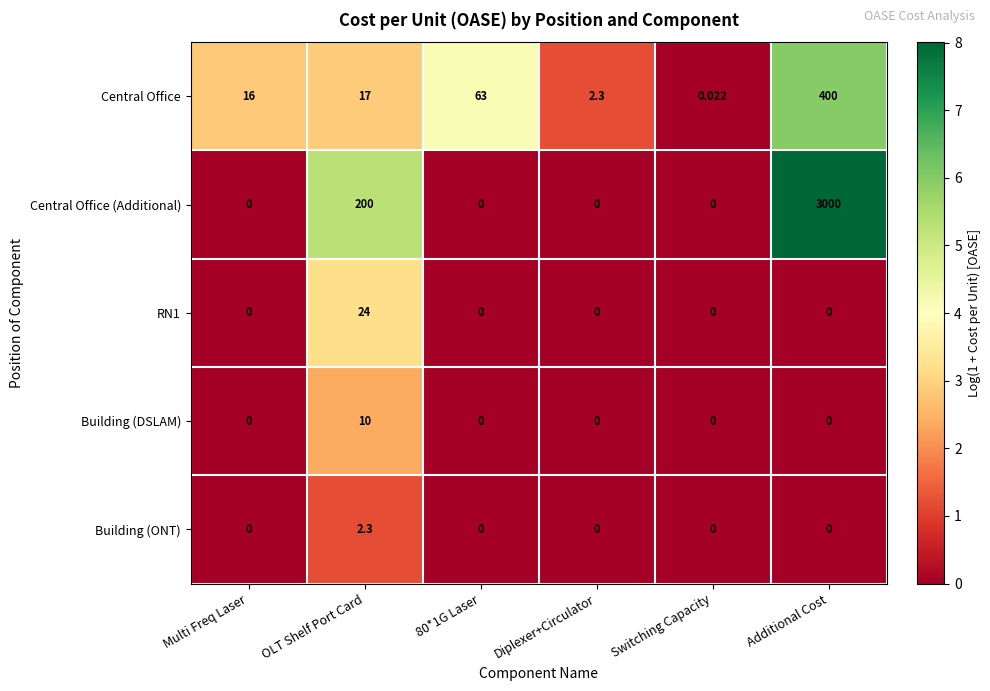

What is the difference between the highest and lowest values at Multi Freq Laser?

16.0